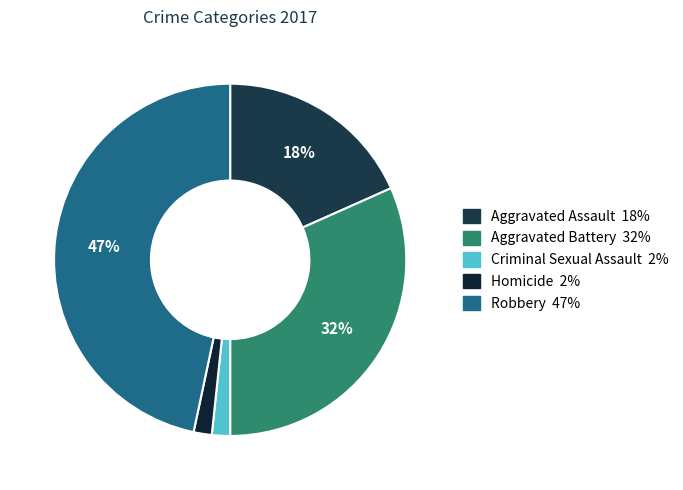

Does Aggravated Battery account for over 50% of the chart?

No